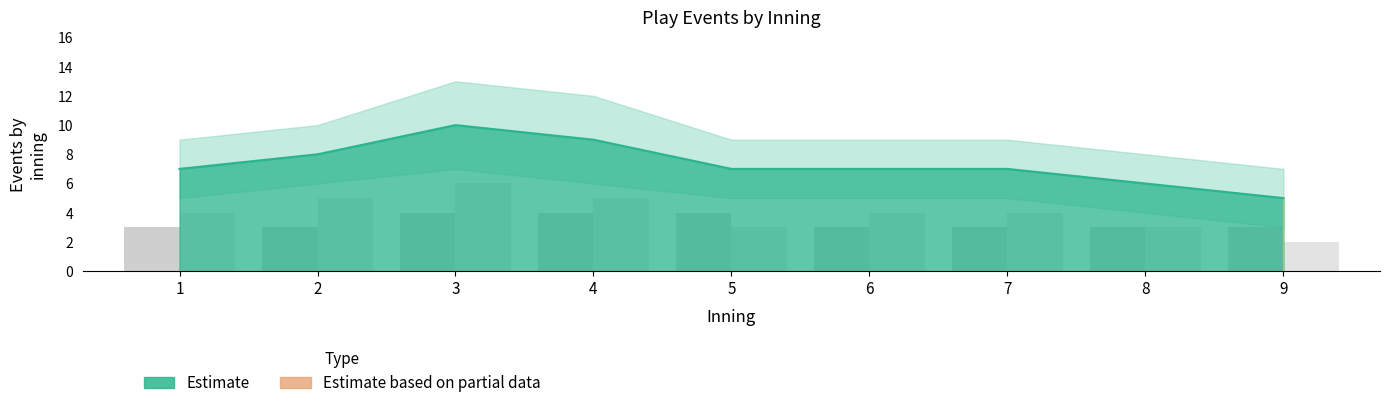

What is the difference between the second highest and minimum values in the bot half-inning series?

3